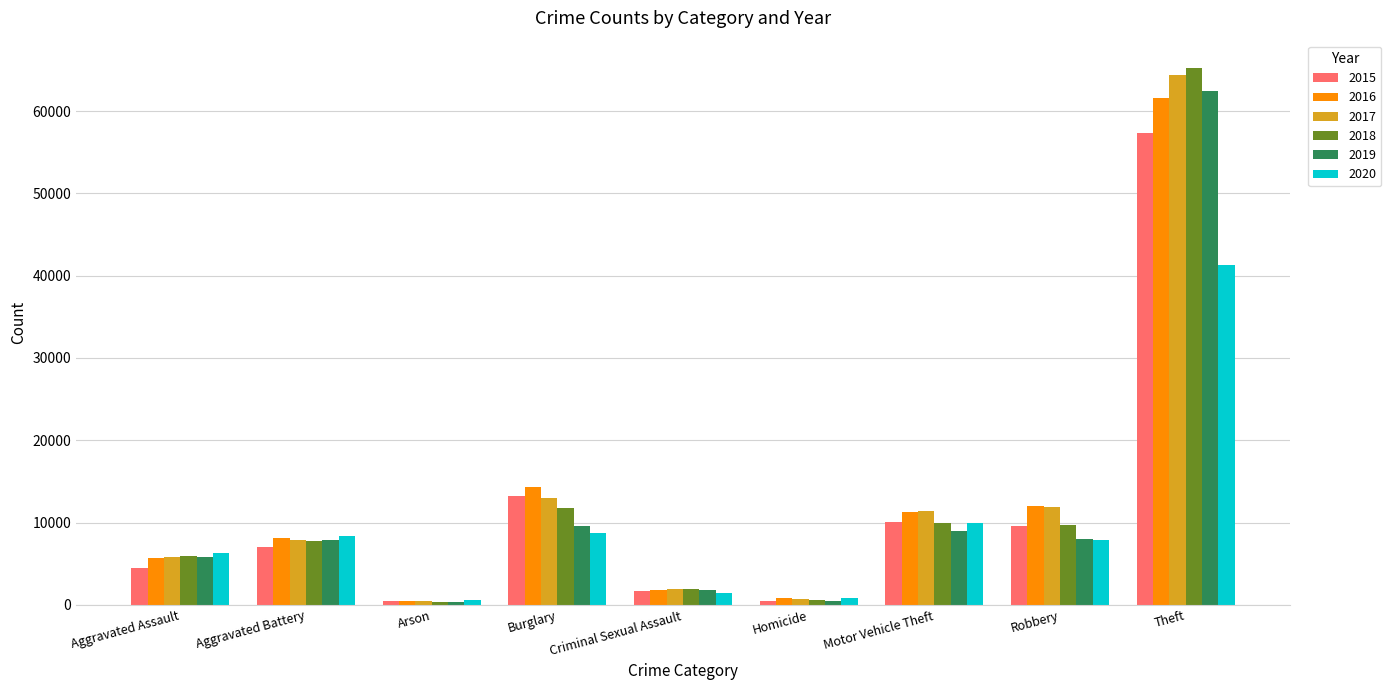

What is the label of the 2nd bar from the left?

Aggravated Battery